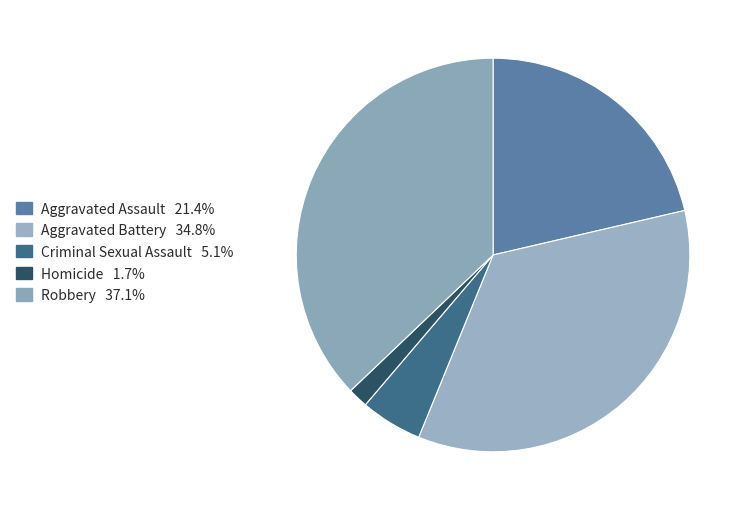

Count the number of slices in the pie.

5